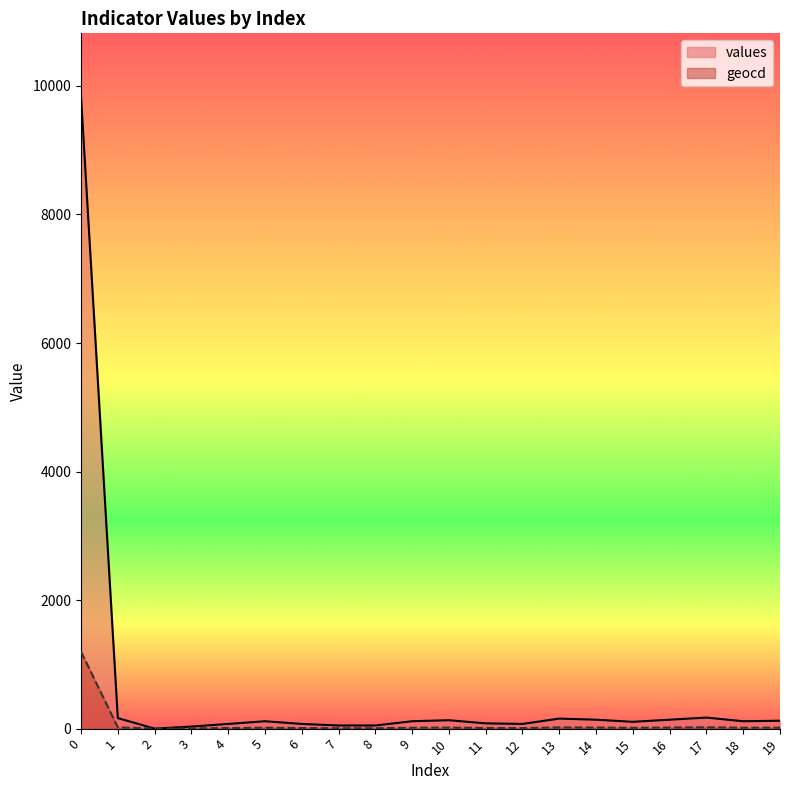

Where is the first local maximum for values?

5